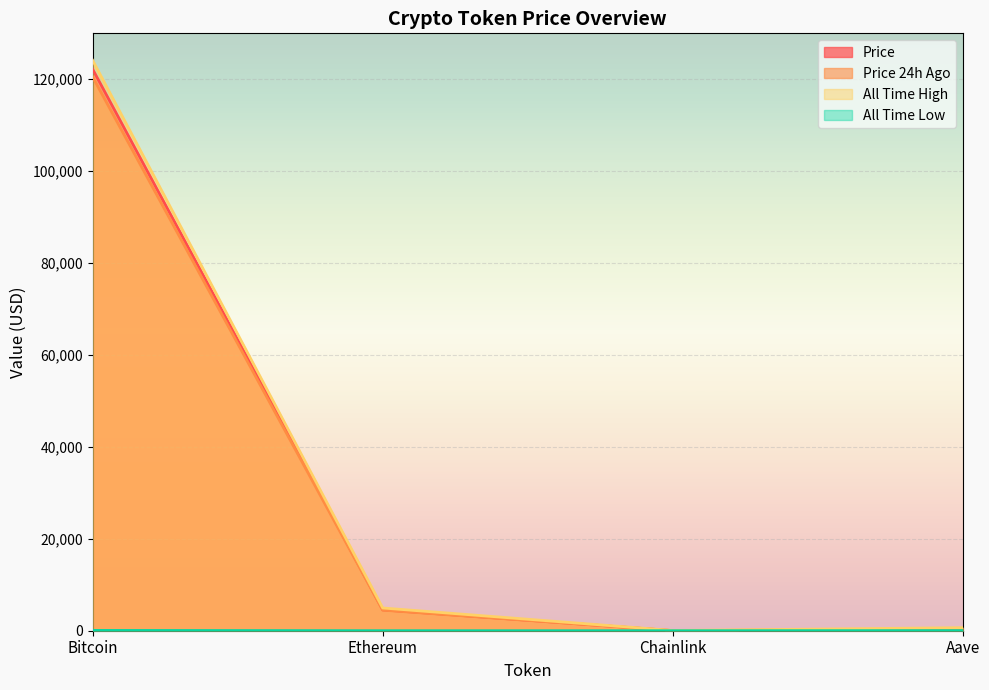

What position from the right is Aave?

1